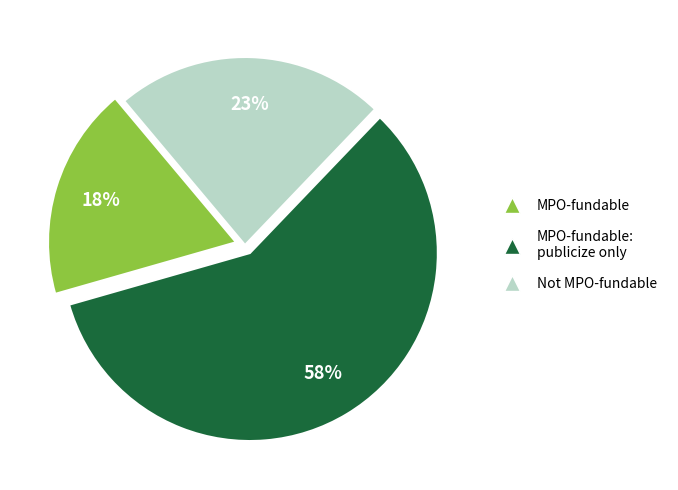

To the nearest percent, what is the difference between the largest and smallest slice percentages?

40%